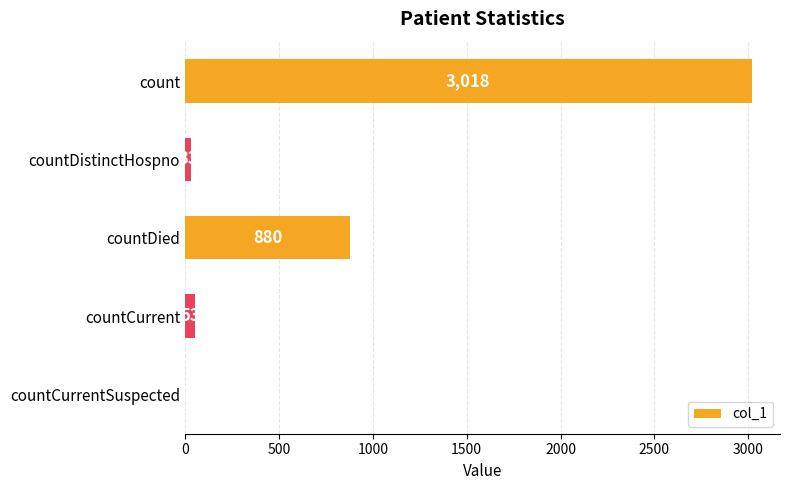

Count the number of categories in the chart.

5